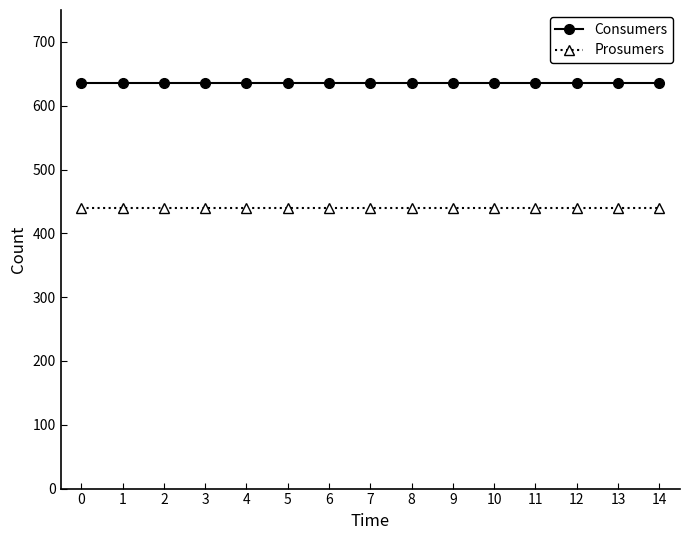

Rank the series at 0 from lowest to highest value.

Prosumers, Consumers